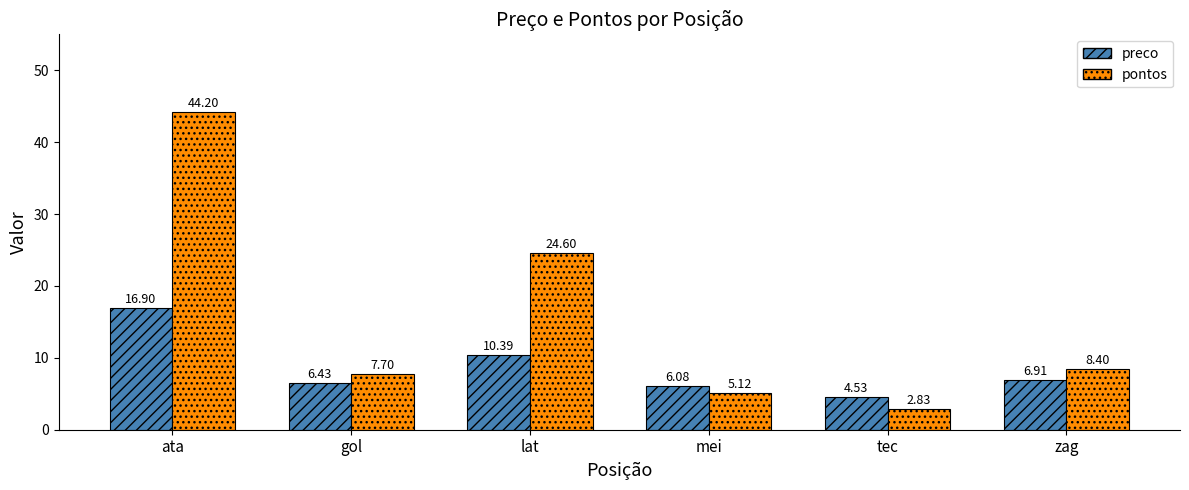

Which category has the highest value across all series?

ata